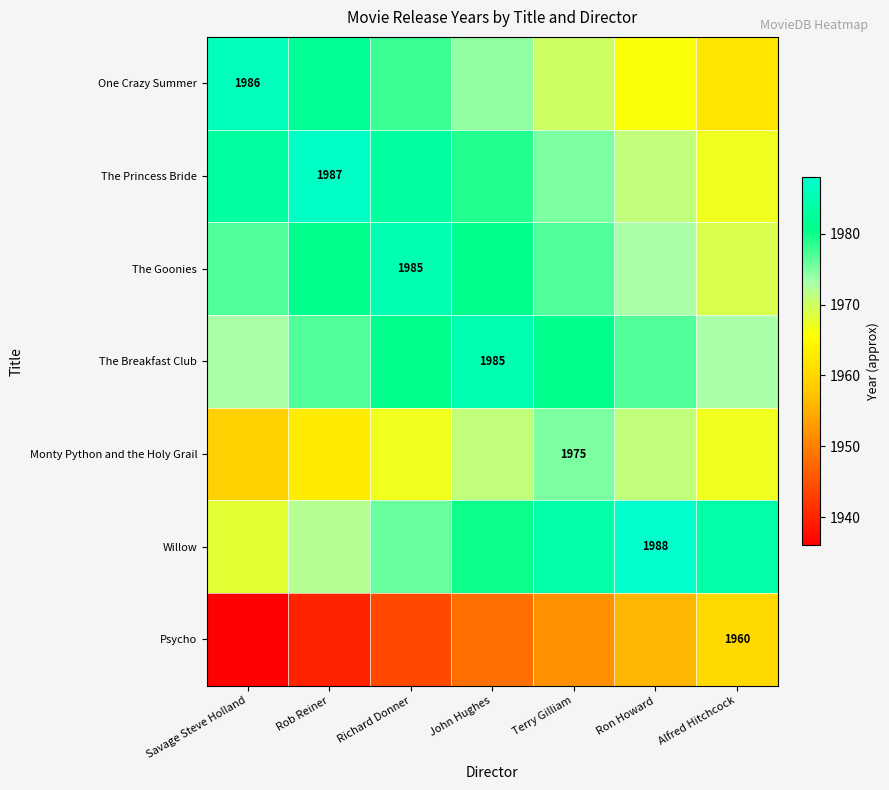

Is it true that The Breakfast Club equals 466 at John Hughes?

False